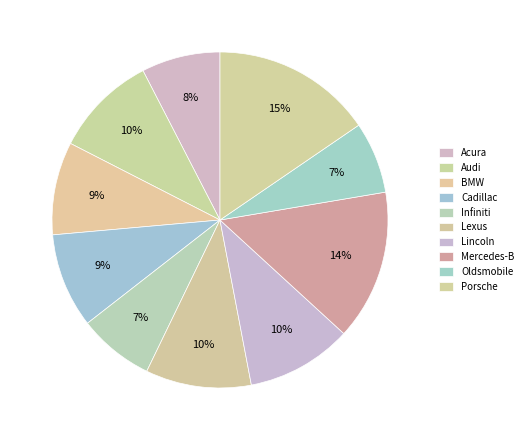

What percentage is the Cadillac slice, to the nearest percent?

9%